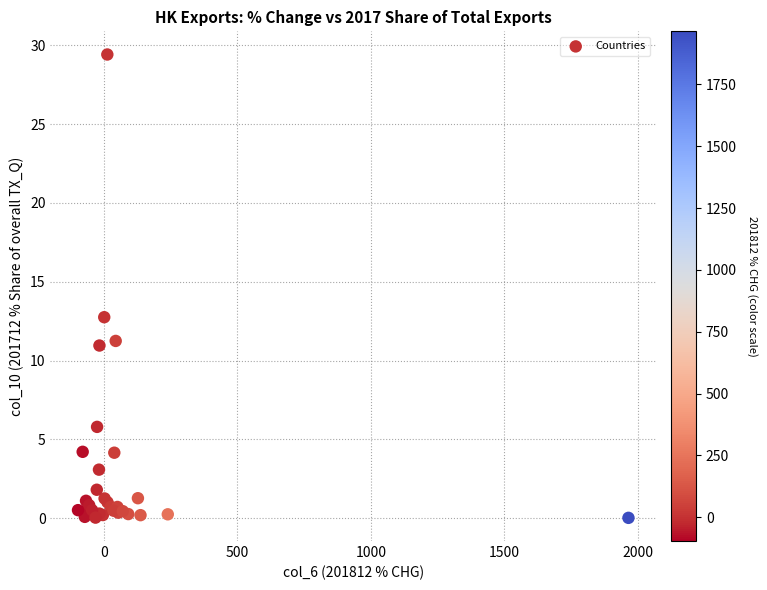

What Y value in the scatter plot is closest to 14?

12.8